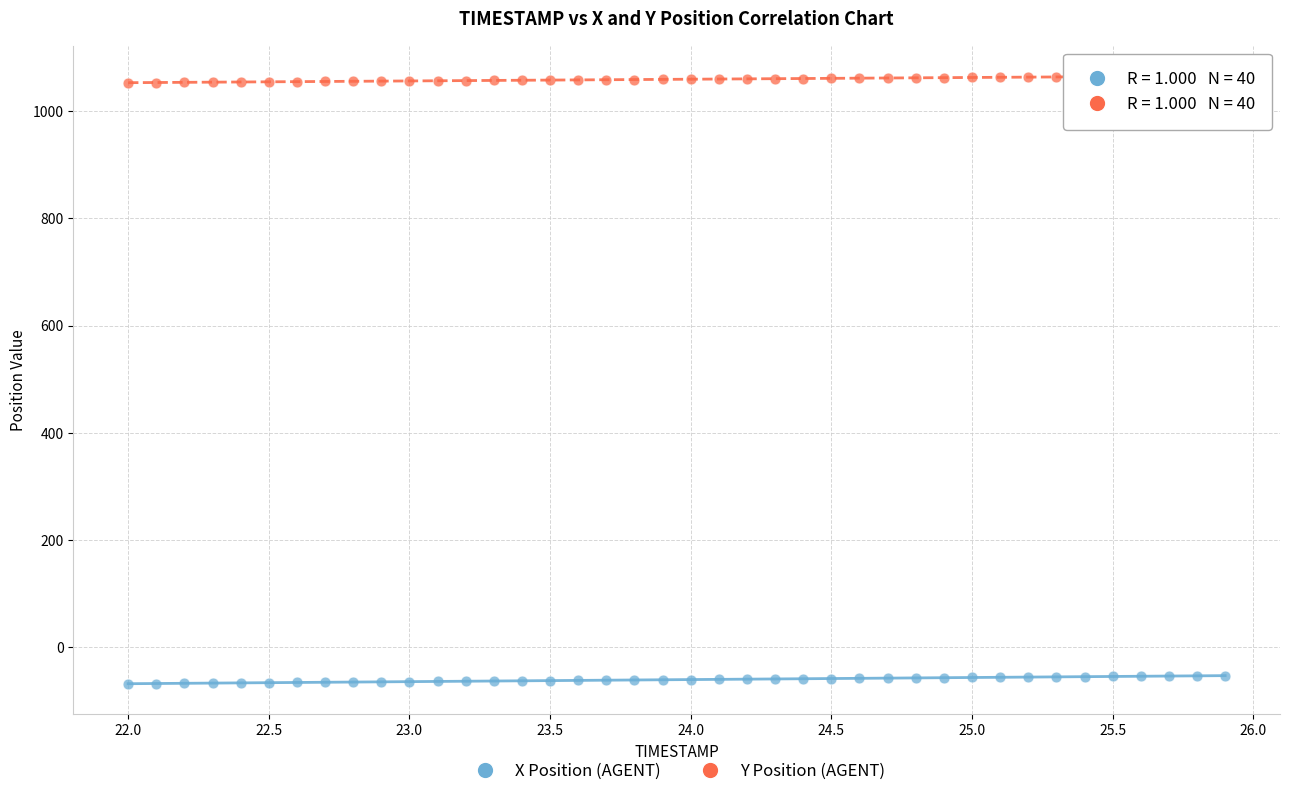

Which series has the widest spread of Y values?

X Position (AGENT)